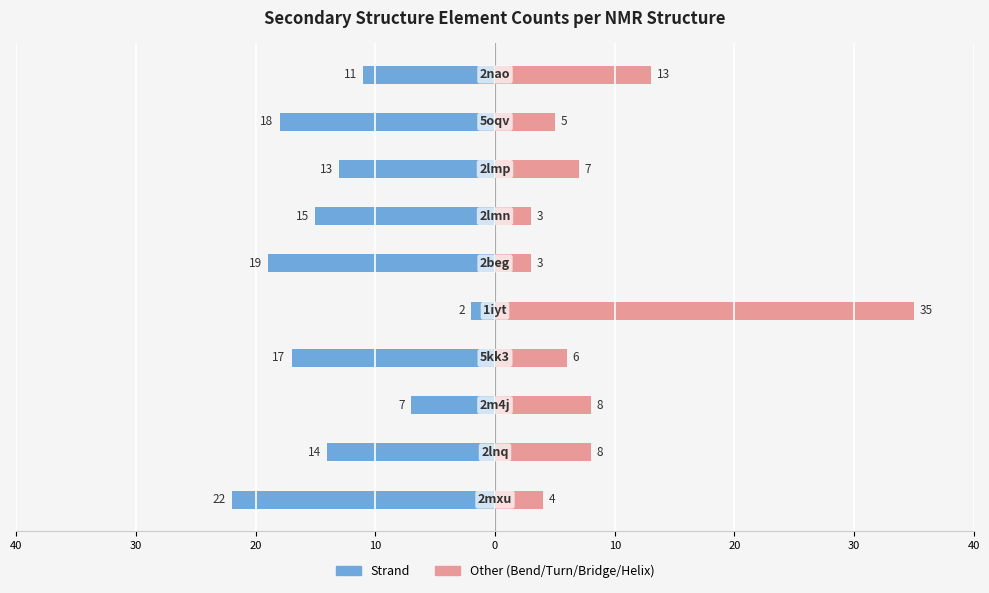

Are the bars grouped side by side (vs. stacked)?

Yes